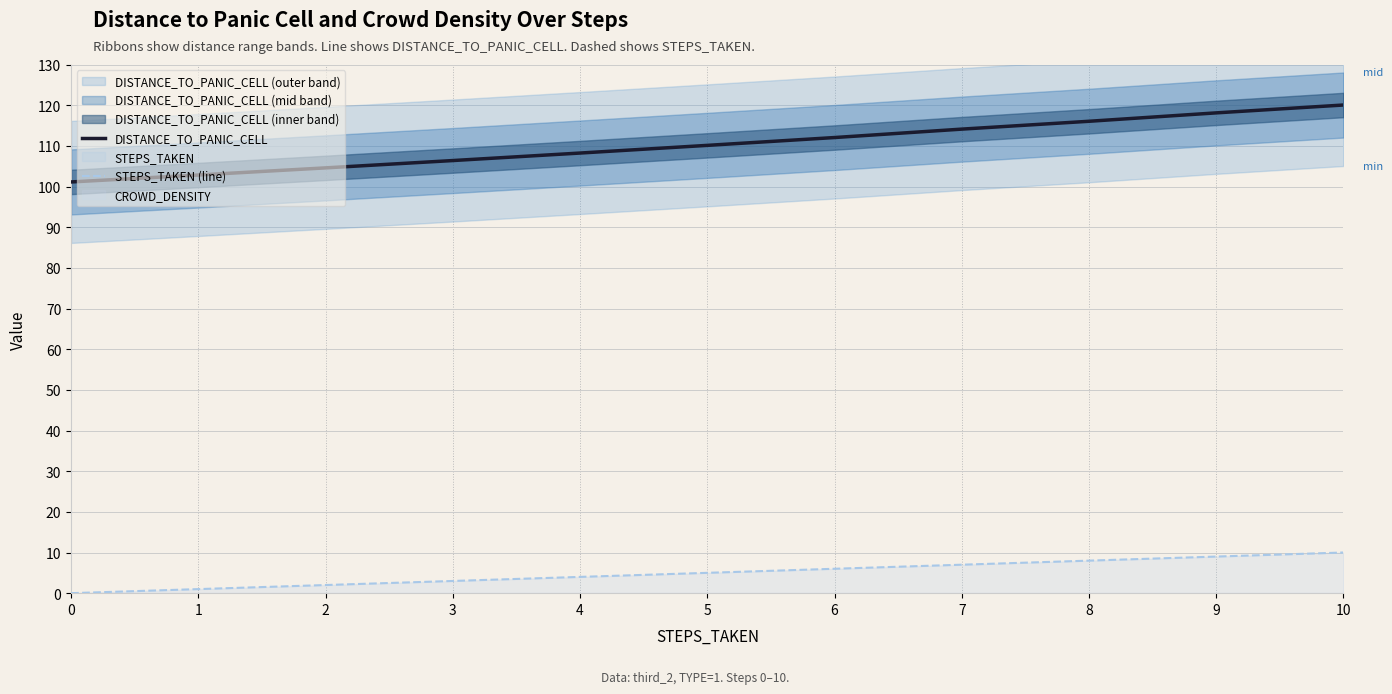

What is the difference between the maximum and minimum values in the STEPS_TAKEN (line) series?

10.0